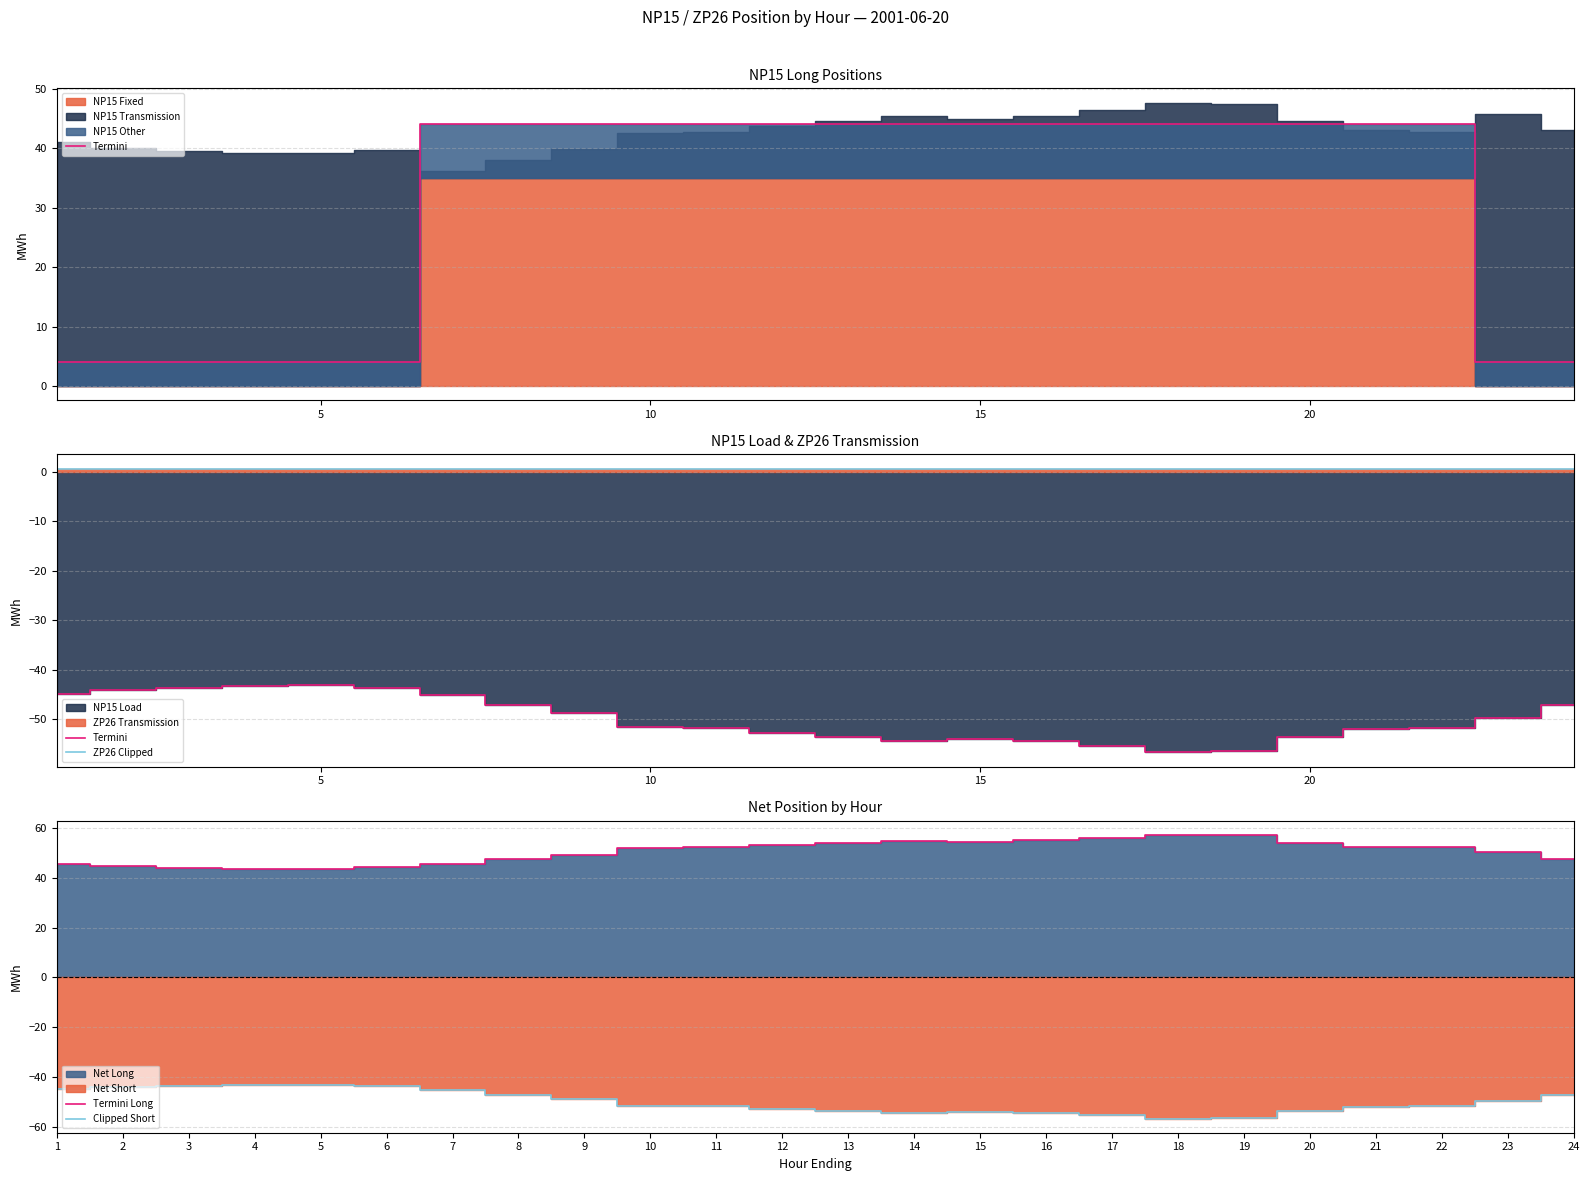

True or false: Termini Long and Clipped Short cross at least once.

False